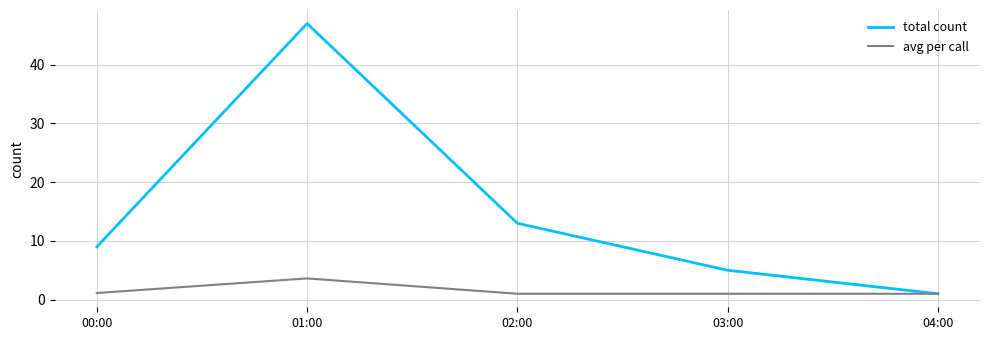

Rank the series by their maximum value, from highest to lowest.

total count, avg per call